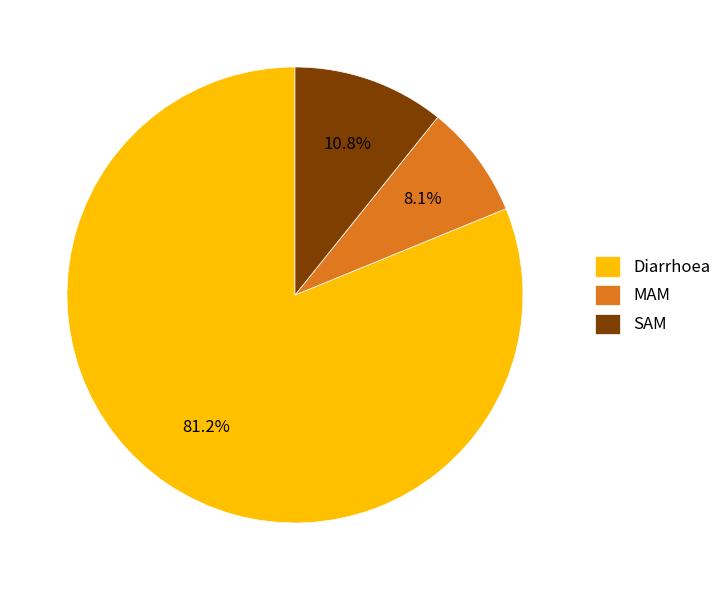

What is the ratio of the value at MAM to the value at Diarrhoea?

0.1